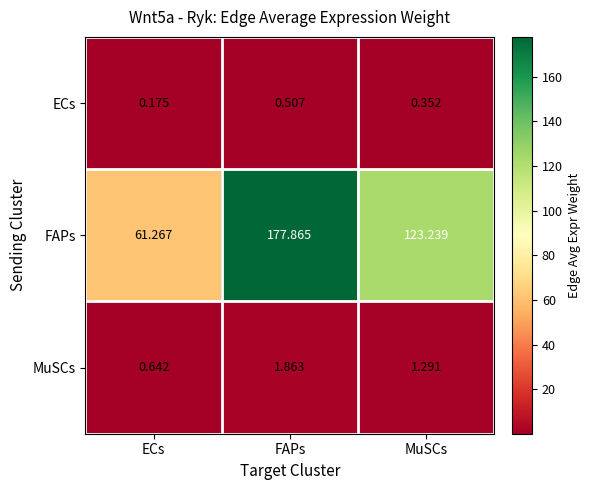

At ECs, list the series in order from smallest to largest.

ECs, MuSCs, FAPs